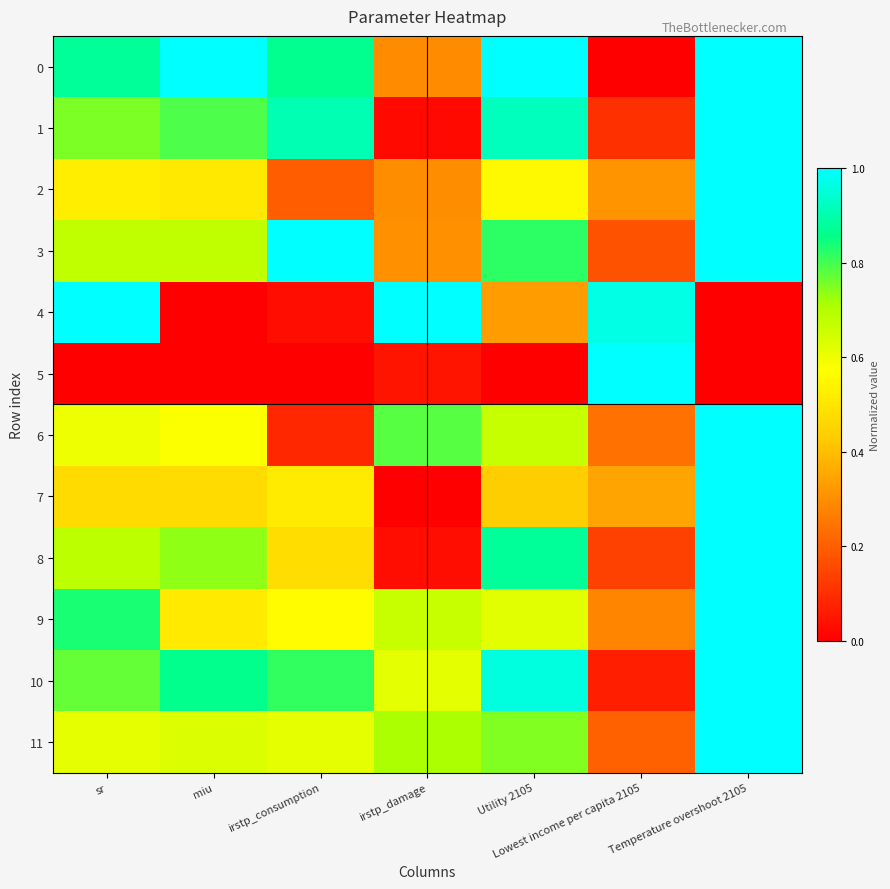

Rank the series by their maximum value, from highest to lowest.

0, 1, 2, 3, 4, 5, 6, 7, 8, 9, 10, 11